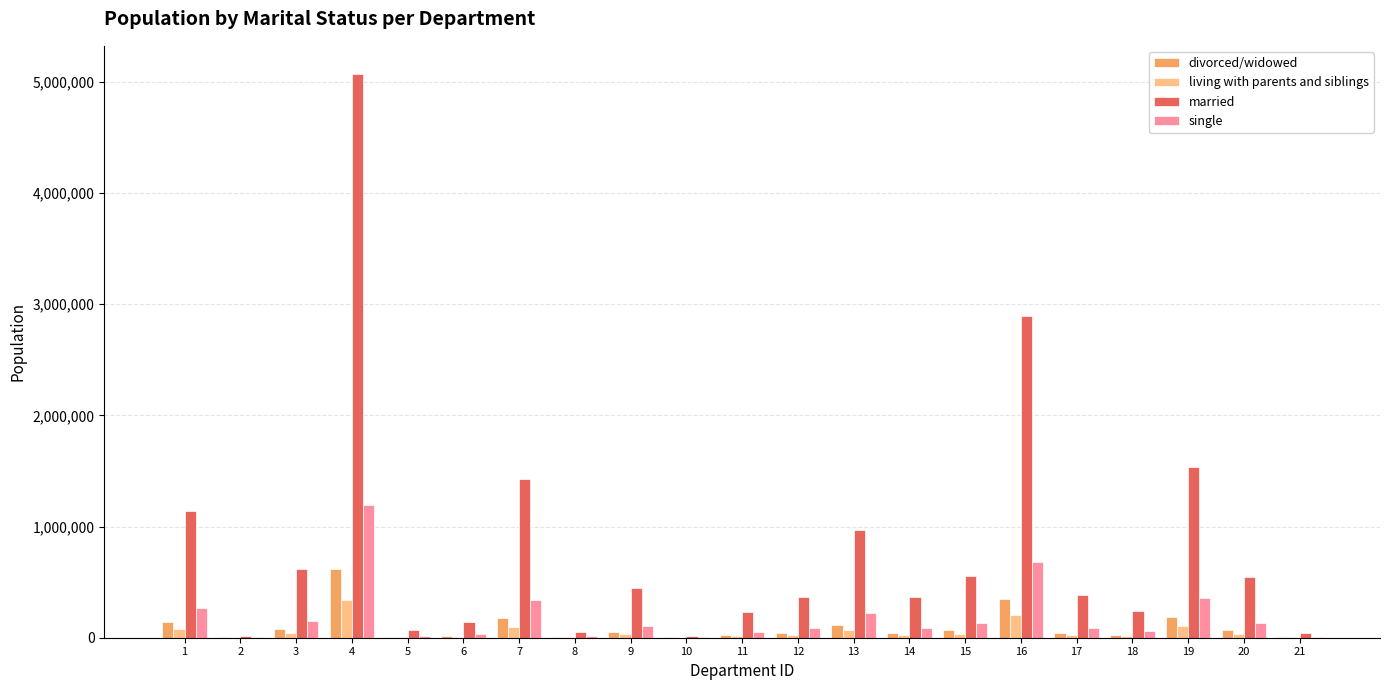

Between 1 and 21, which series saw the biggest shift?

married